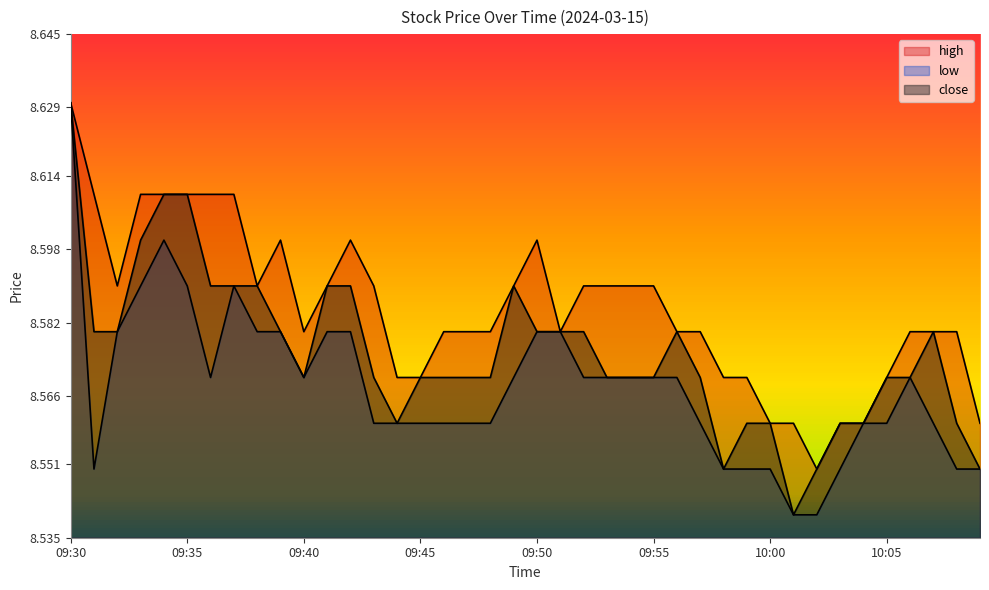

Reading right to left, extract all data points from this chart.

high: 8.6	8.6	8.6	8.6	8.6	8.6	8.6	8.6	8.6	8.6	8.6	8.6	8.6	8.6	8.6	8.6	8.6	8.6	8.6	8.6	8.6	8.6	8.6	8.6	8.6	8.6	8.6	8.6	8.6	8.6	8.6	8.6	8.6	8.6	8.6	8.6	8.6	8.6	8.6	8.6
low: 8.6	8.6	8.6	8.6	8.6	8.6	8.6	8.5	8.5	8.6	8.6	8.6	8.6	8.6	8.6	8.6	8.6	8.6	8.6	8.6	8.6	8.6	8.6	8.6	8.6	8.6	8.6	8.6	8.6	8.6	8.6	8.6	8.6	8.6	8.6	8.6	8.6	8.6	8.6	8.6
close: 8.6	8.6	8.6	8.6	8.6	8.6	8.6	8.6	8.5	8.6	8.6	8.6	8.6	8.6	8.6	8.6	8.6	8.6	8.6	8.6	8.6	8.6	8.6	8.6	8.6	8.6	8.6	8.6	8.6	8.6	8.6	8.6	8.6	8.6	8.6	8.6	8.6	8.6	8.6	8.6